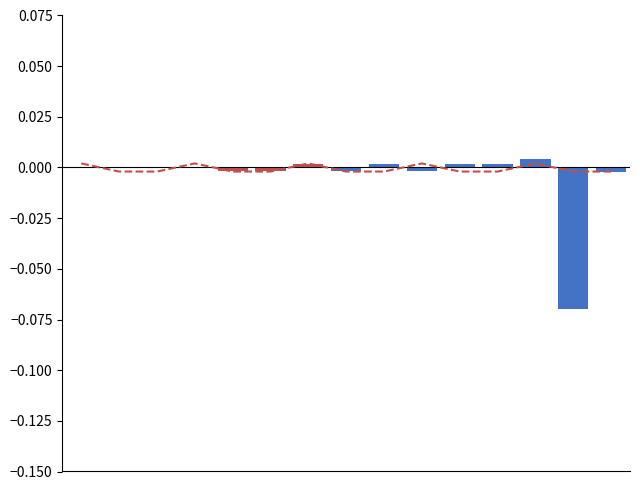

Are the bars horizontal?

No